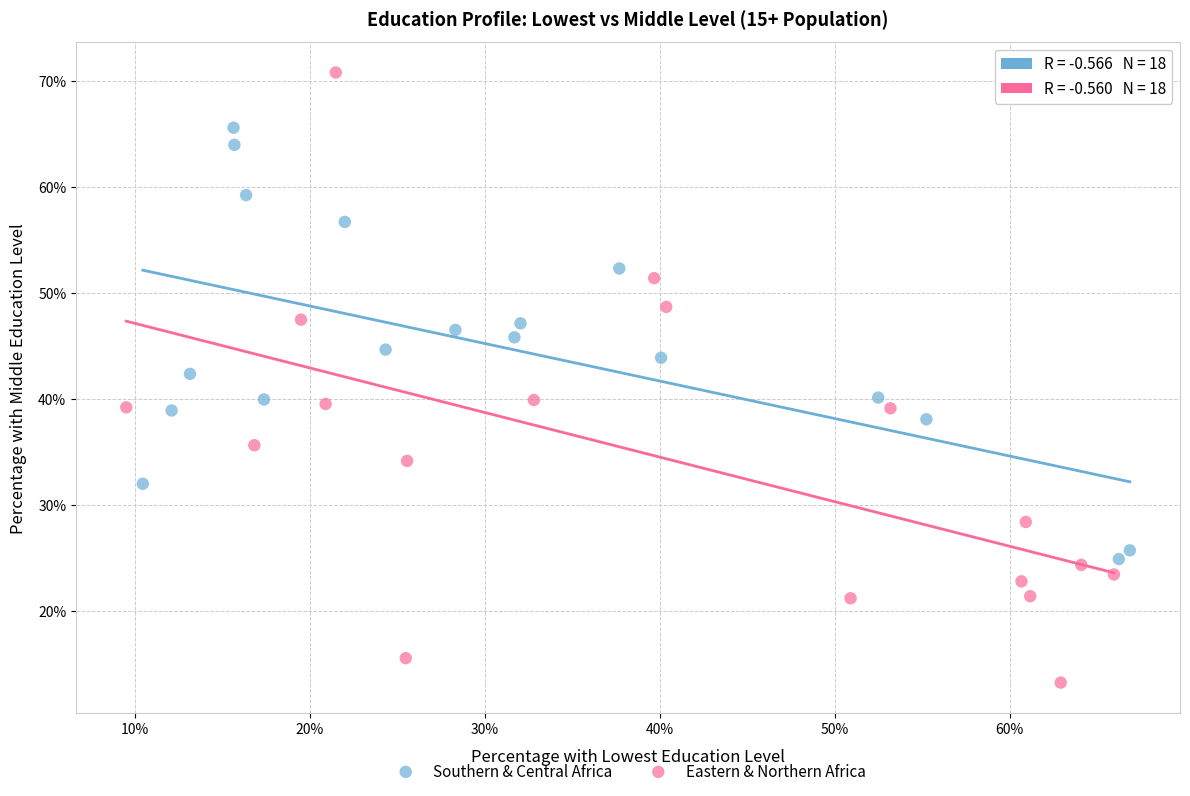

Which series contains the highest Y value?

Eastern & Northern Africa